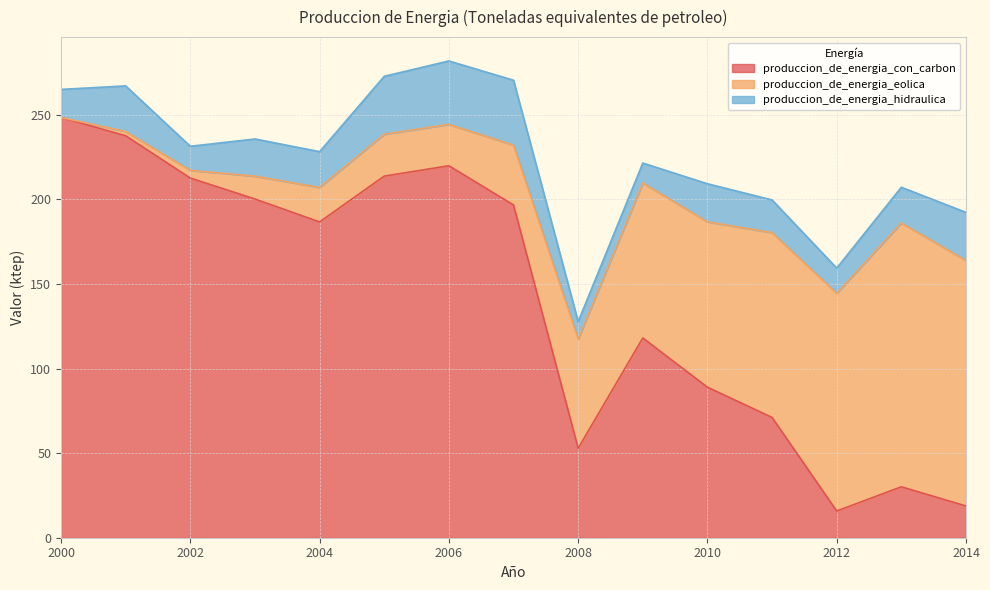

Reading left to right, extract all data points from this chart.

produccion_de_energia_con_carbon: 248.5	237.7	212.7	200.3	186.7	213.8	219.9	196.8	52.9	118.1	89.0	71.1	15.8	30.1	18.8
produccion_de_energia_eolica: 0.0	2.5	4.6	13.5	20.4	24.8	24.5	35.4	64.6	91.6	97.8	109.3	128.7	156.0	145.1
produccion_de_energia_hidraulica: 16.6	26.9	14.2	22.0	21.1	34.2	37.5	38.3	10.3	11.8	22.5	19.3	14.9	21.1	28.4